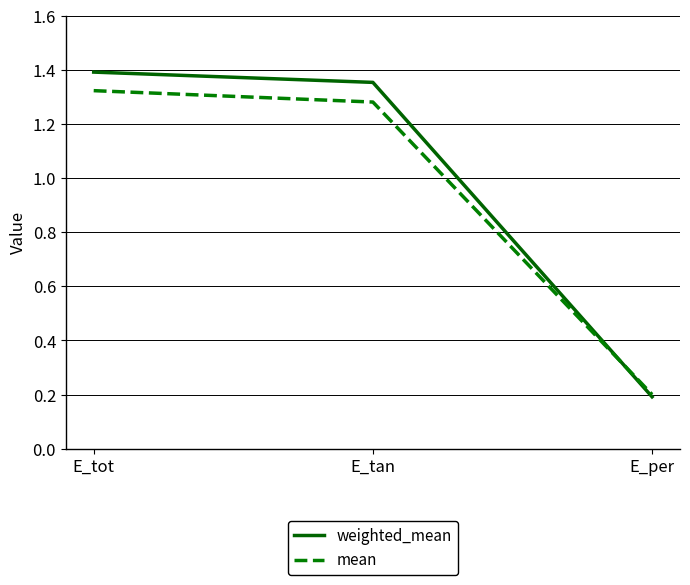

At which label does weighted_mean first exceed 1?

E_tot